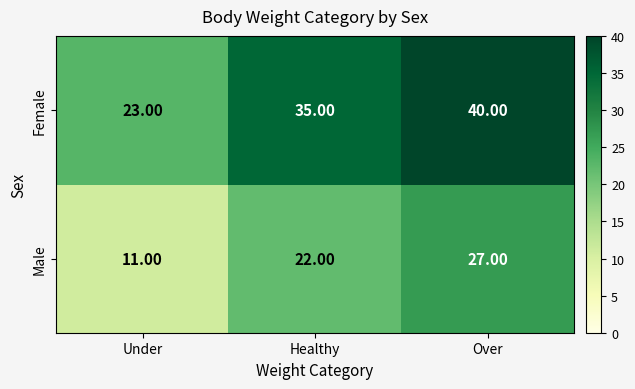

What is the sum of the Female values at Healthy and Over?

75